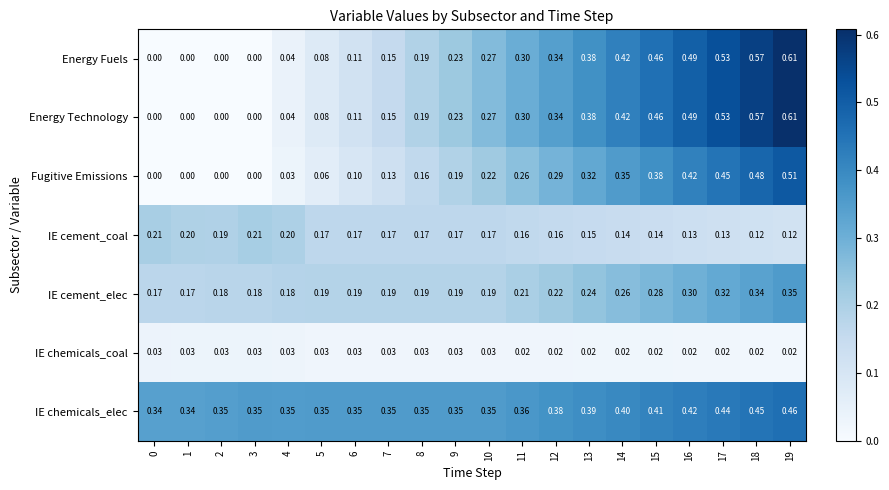

At which category is the sum across all series the highest?

19